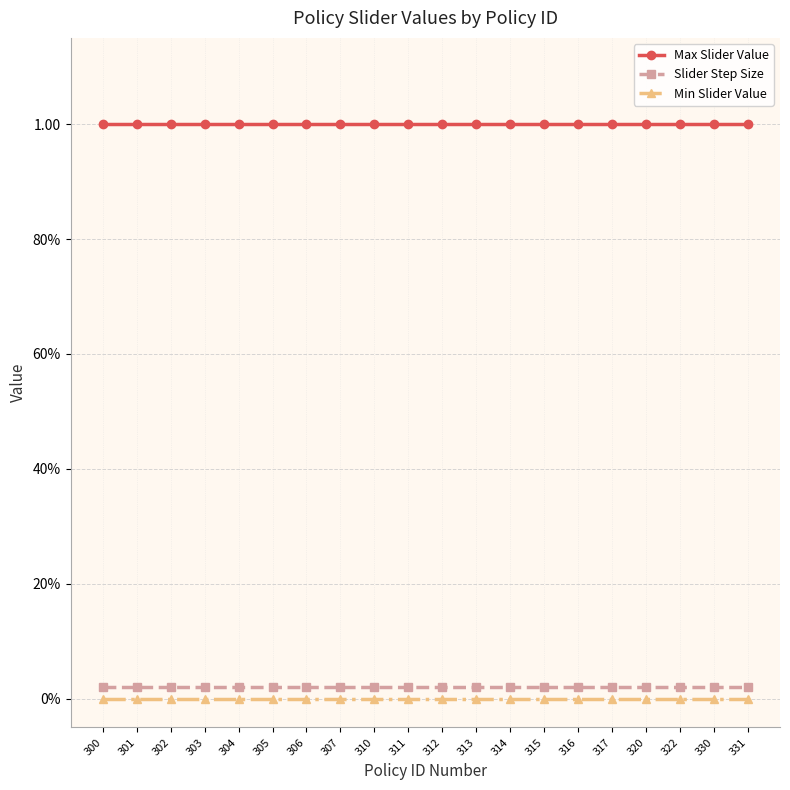

True or false: Slider Step Size and Min Slider Value intersect in this chart.

False